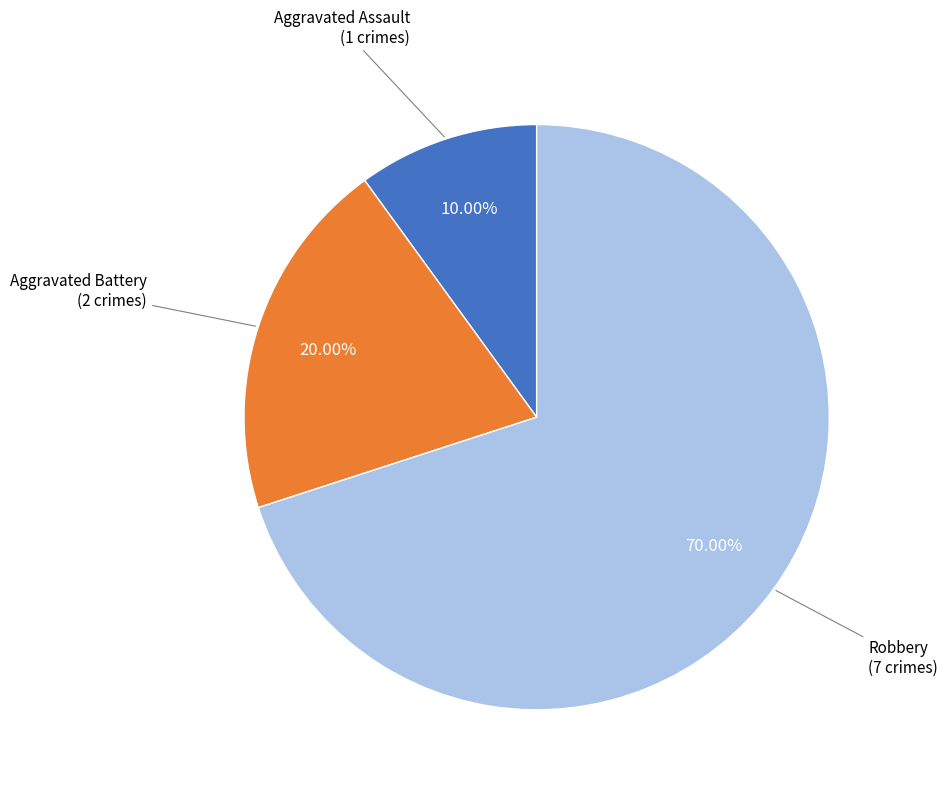

Is there any slice that represents more than half of the pie?

Yes